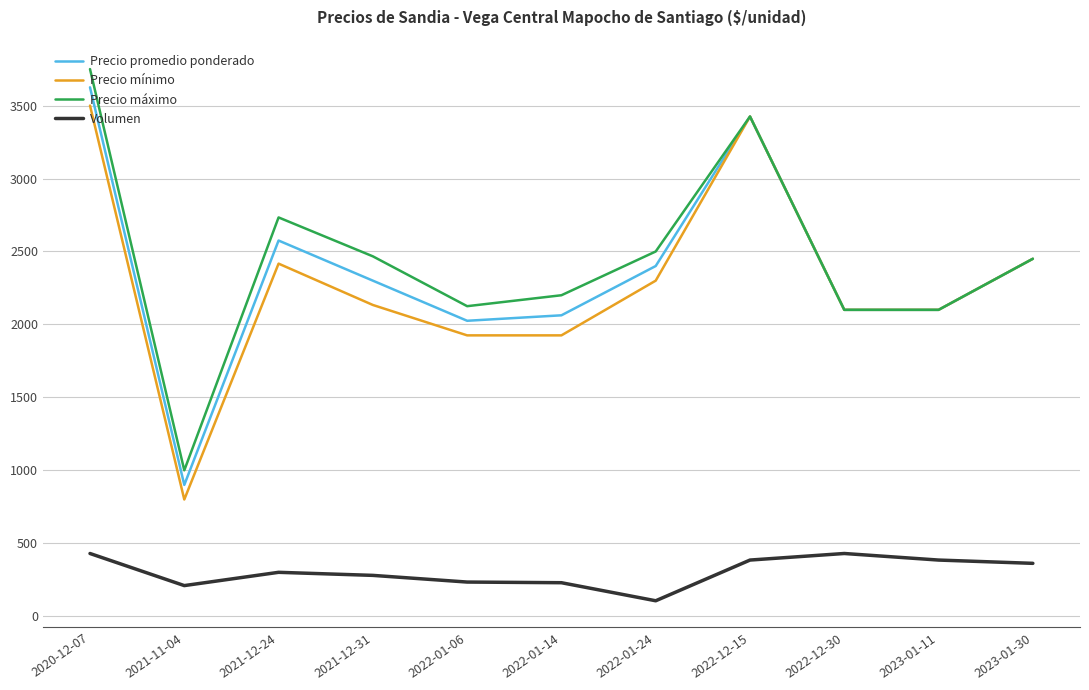

What is the spread (max minus min) of values at 2022-12-15?

3040.0